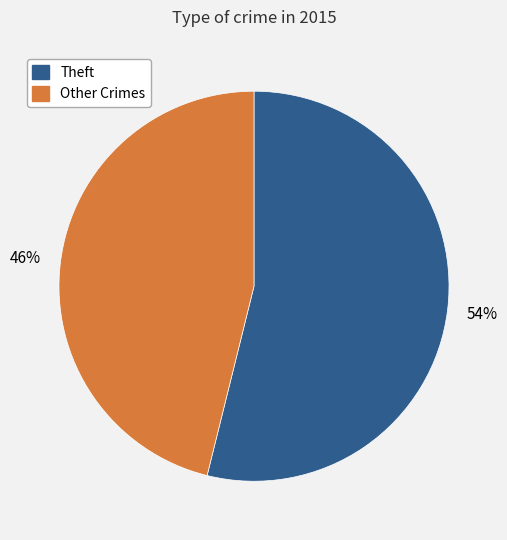

Count the number of slices in the pie.

2